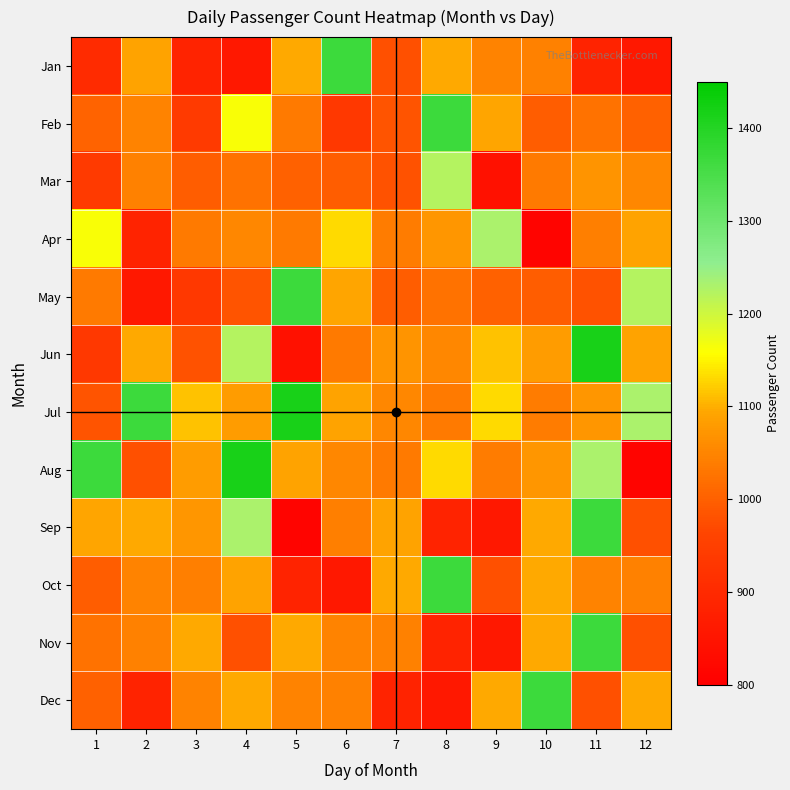

How many data points does each series have?

12